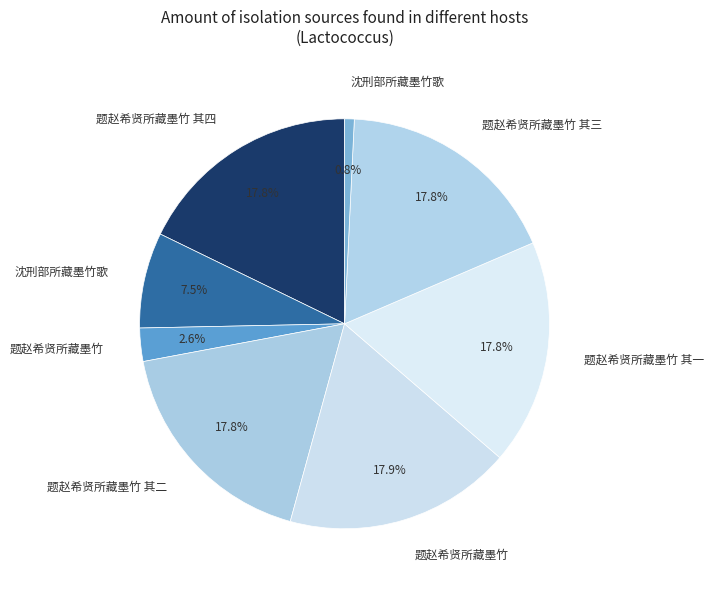

To the nearest percent, what is the difference between the largest and smallest slice percentages?

17%